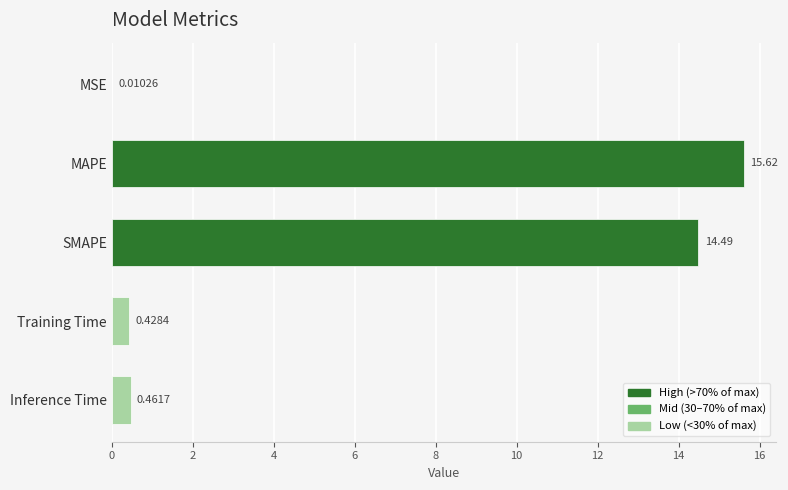

Which has a higher value, MAPE or Inference Time?

MAPE